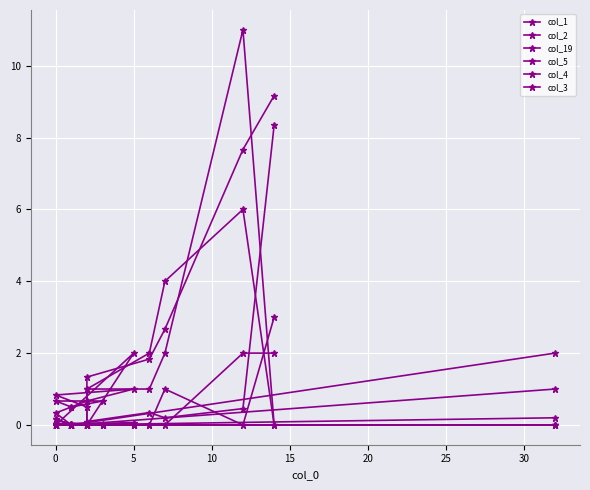

The col_4 series shows -1.7 at 0. True or false?

False